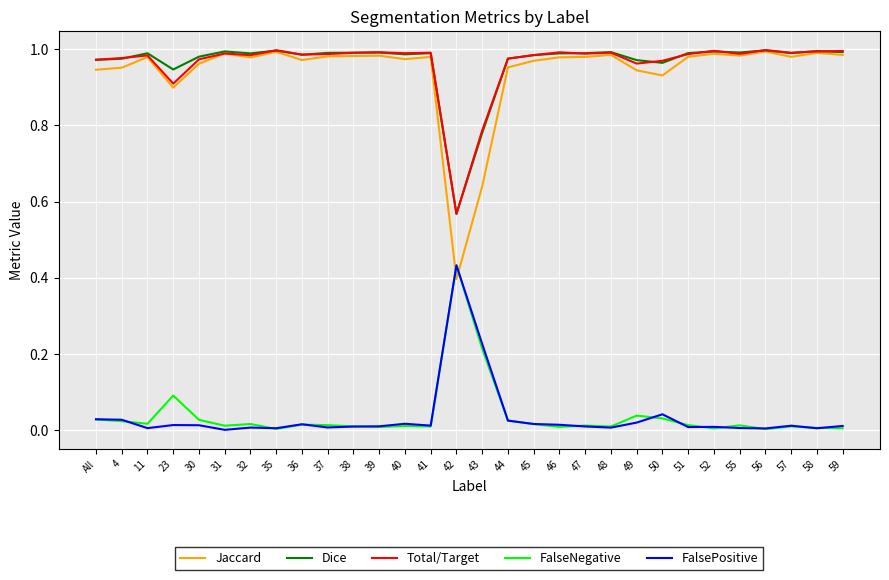

True or false: FalsePositive and Dice intersect in this chart.

False